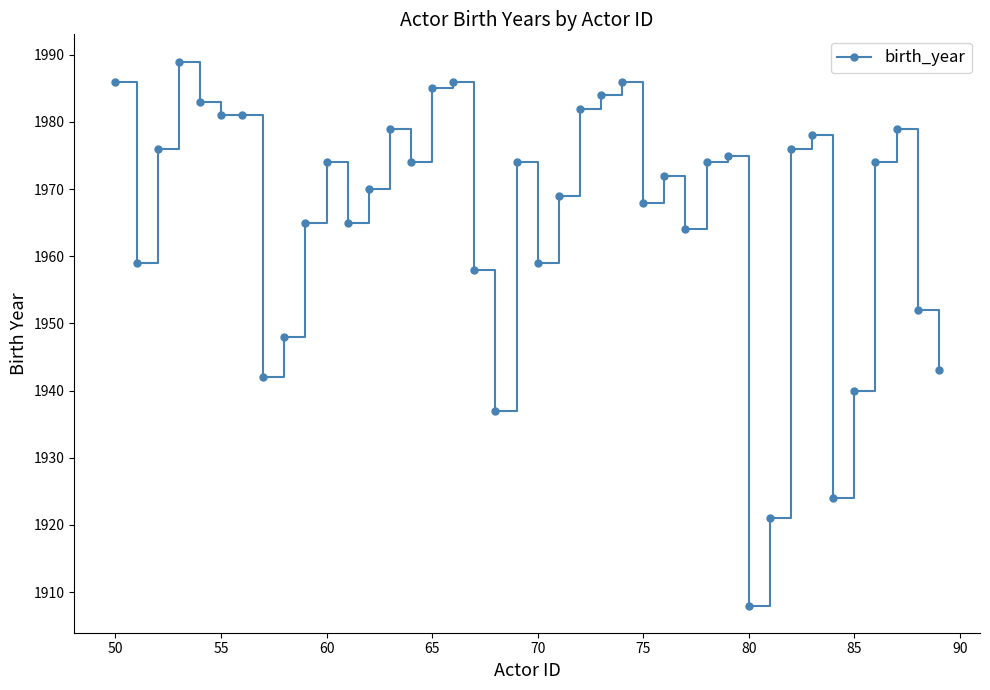

True or false: there are more than 1 points higher than both neighbors.

True